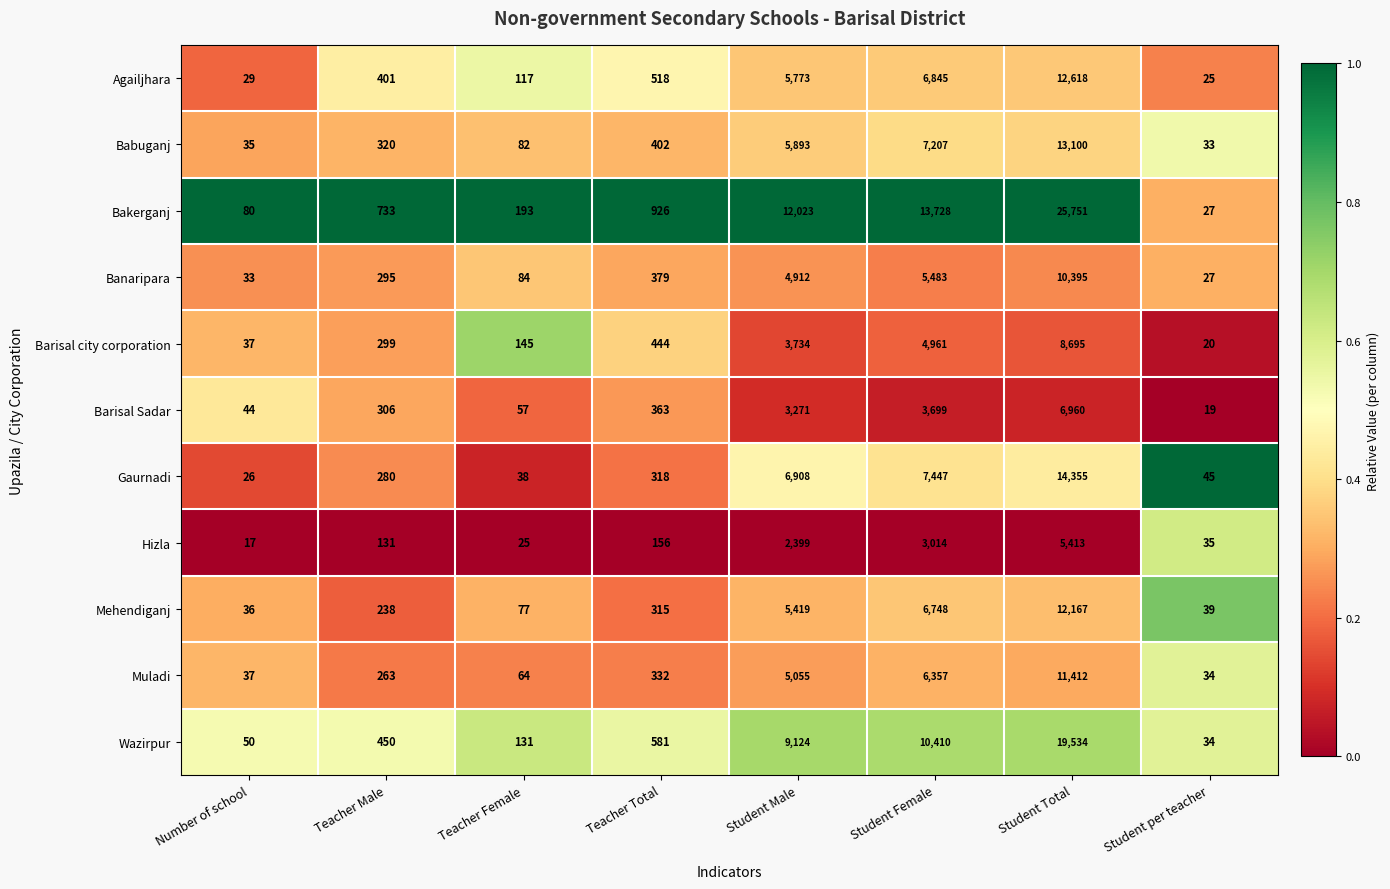

Rank the series at Teacher Female from lowest to highest value.

Hizla, Gaurnadi, Barisal Sadar, Muladi, Mehendiganj, Babuganj, Banaripara, Agailjhara, Wazirpur, Barisal city corporation, Bakerganj